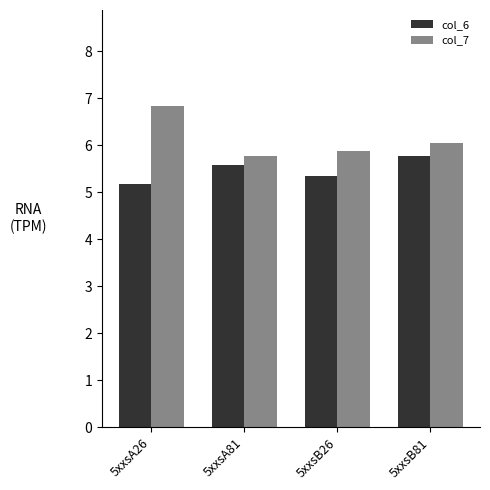

What is the label of the 4th bar from the left?

5xxsB81